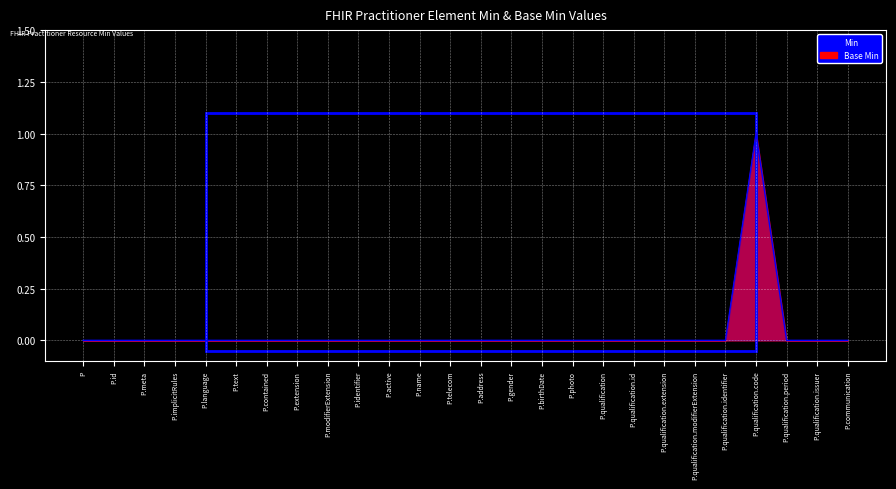

Count the Base Min values in the range 0 to 1.

26